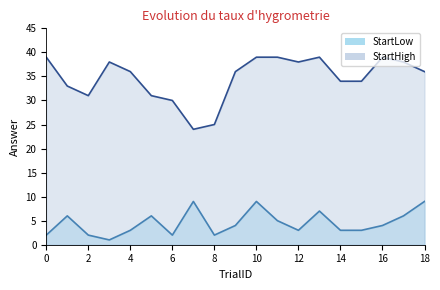

Is the value of StartLow at 3 greater than the value of StartHigh at 17?

No